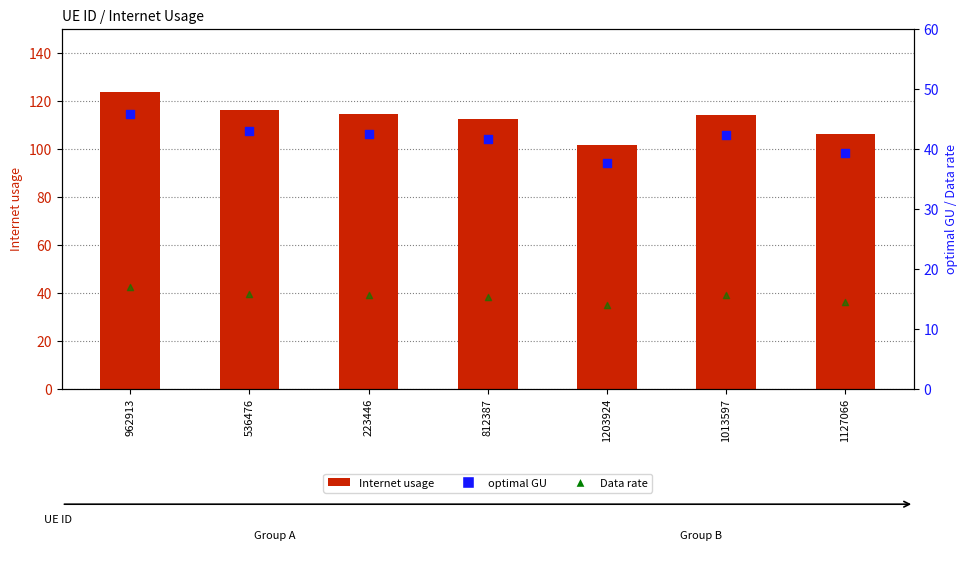

Is the value of Data rate at 812387 greater than the value of optimal GU at 1203924?

No